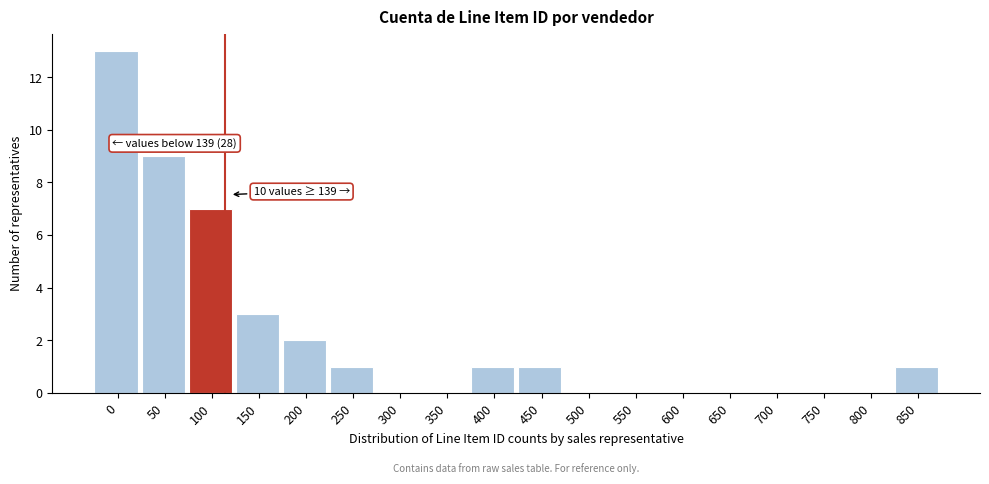

Reading right to left, transcribe all the data shown in this chart.

850=1	800=0	750=0	700=0	650=0	600=0	550=0	500=0	450=1	400=1	350=0	300=0	250=1	200=2	150=3	100=7	50=9	0=13